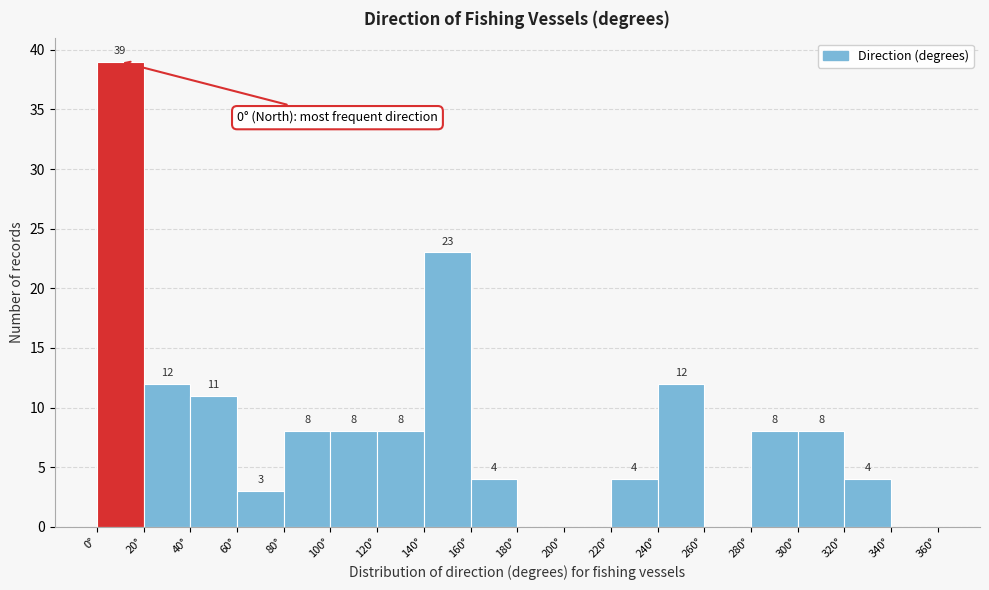

Which range on the x-axis has the tallest bar?

0 to 20